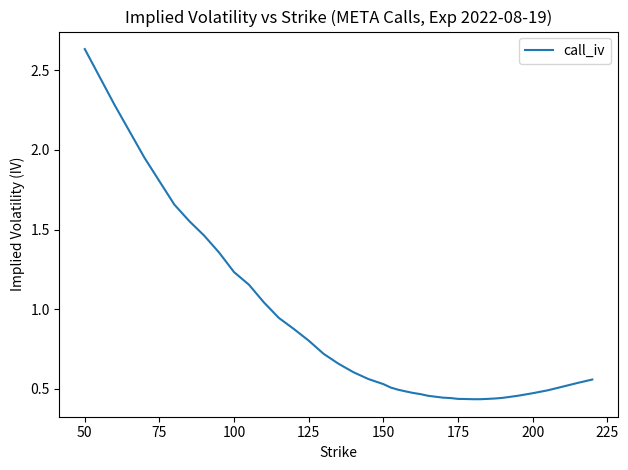

What is the difference between the maximum and minimum values?

2.2